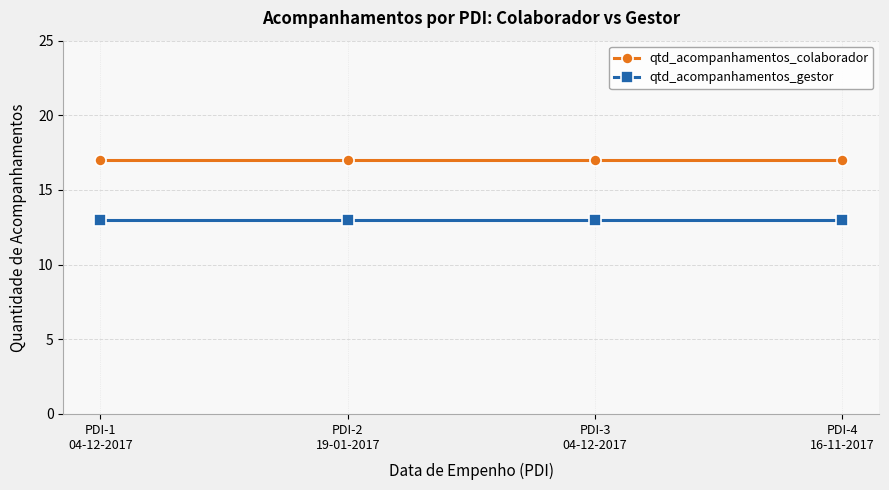

At how many categories does at least one series exceed 13?

4